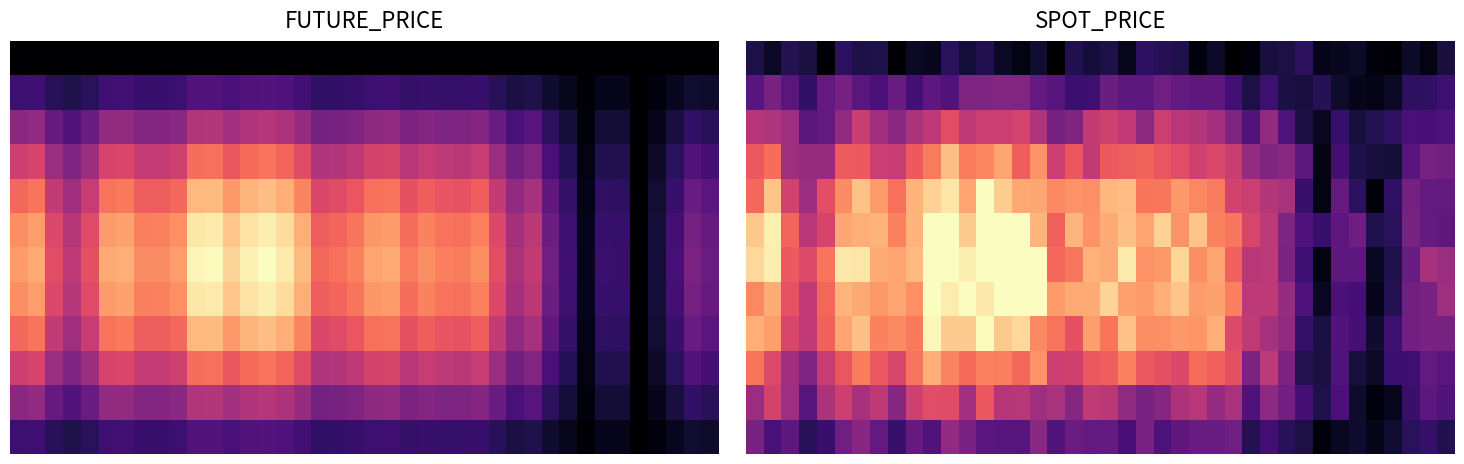

At how many categories does at least one series exceed 0?

40